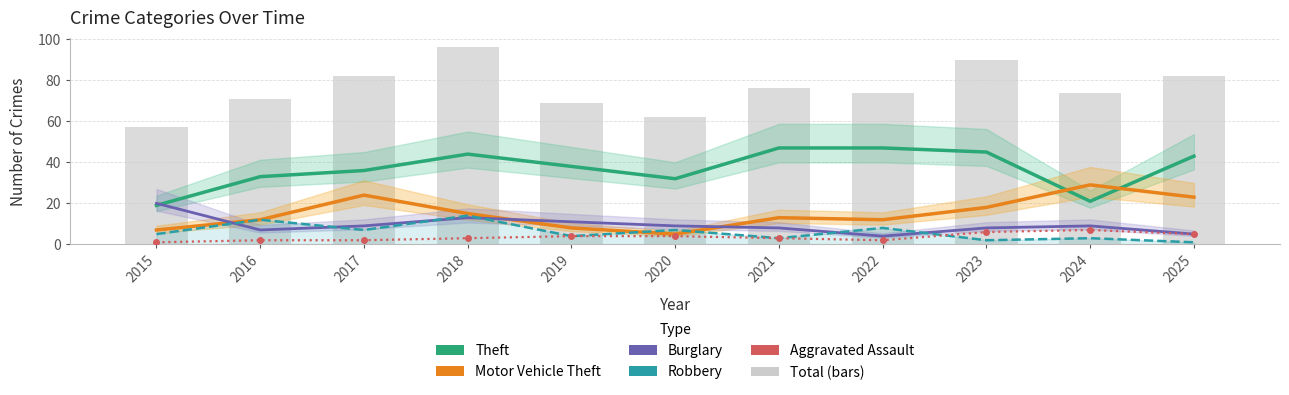

What is the maximum value for Motor Vehicle Theft?

29